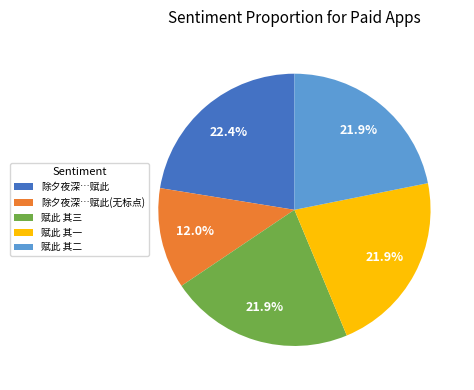

What is the ratio of the value at 赋此 其二 to the value at 除夕夜深…赋此(无标点)?

1.8